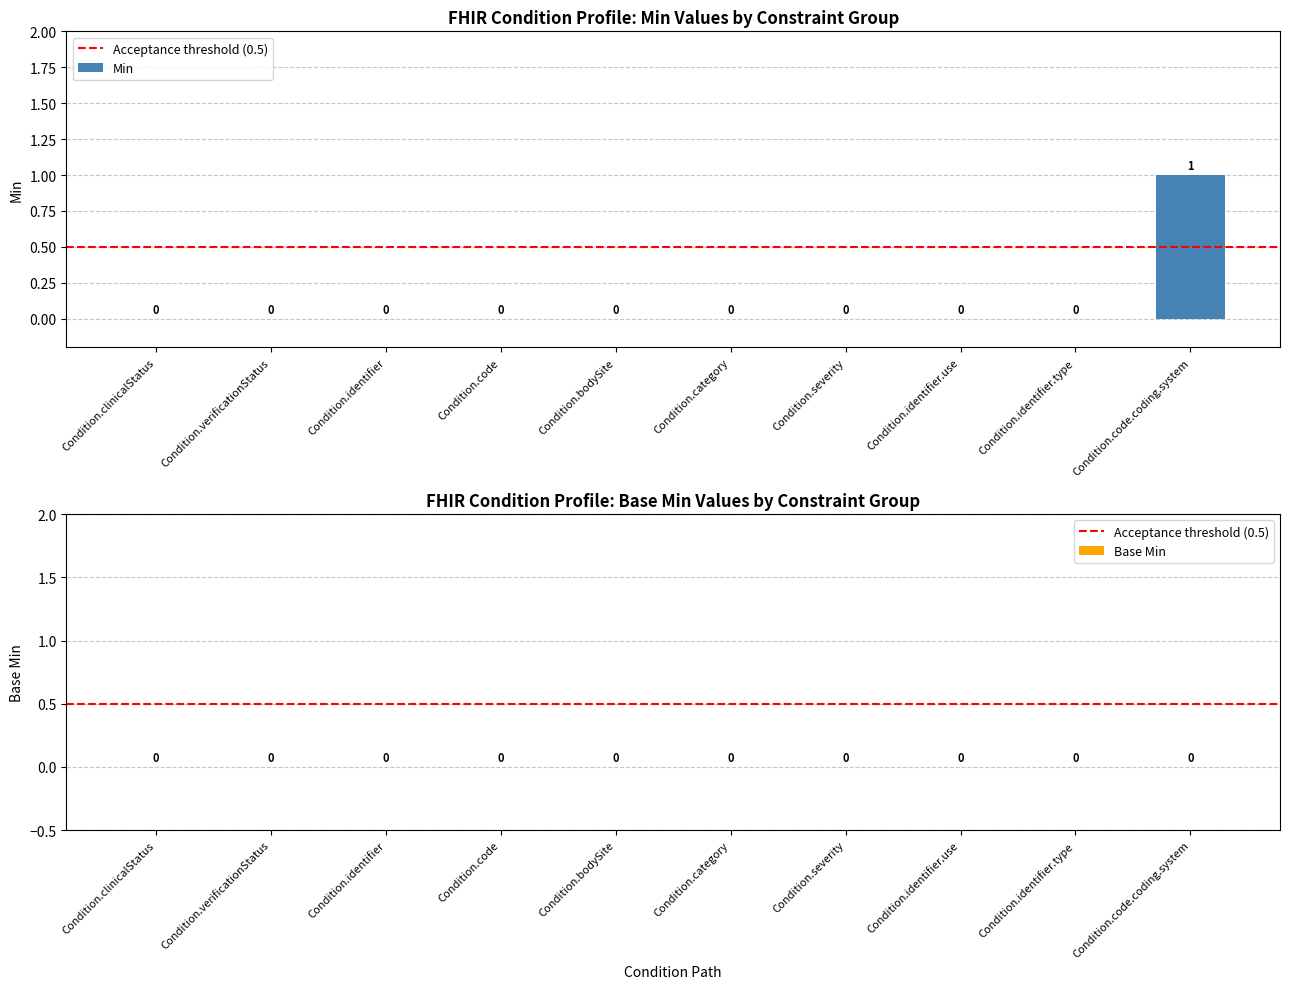

The chart shows a value of 0 at Condition.identifier.use. True or false?

True